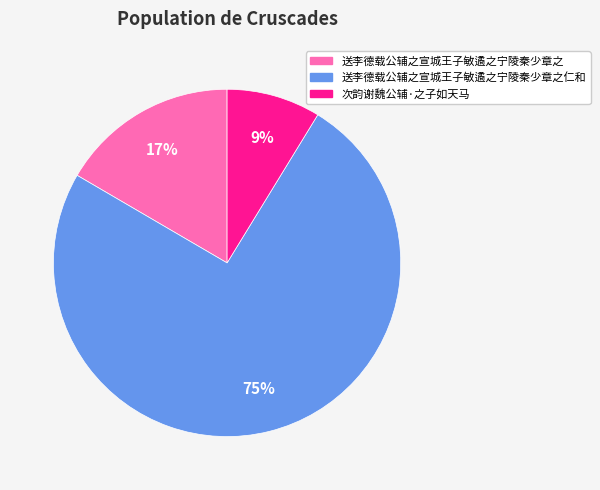

To the nearest percent, what is the average slice percentage?

33%